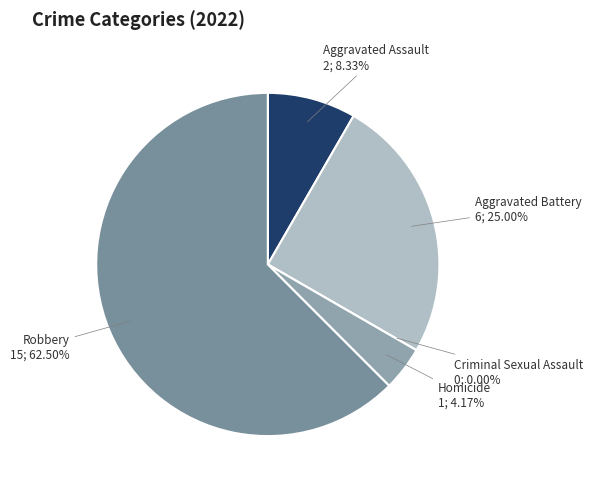

Between Robbery and Aggravated Battery, which is larger?

Robbery